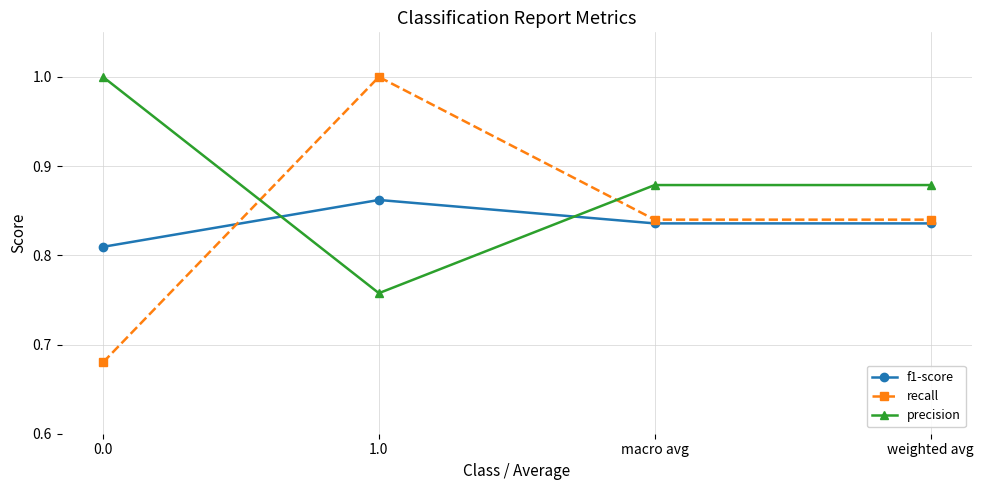

Does the chart display data point markers on the line(s)?

Yes